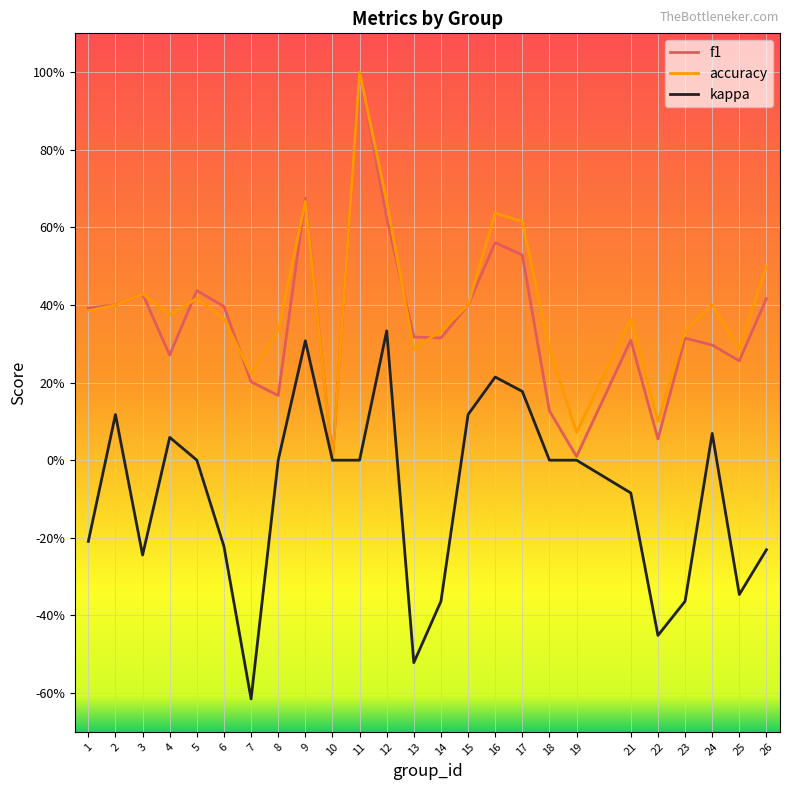

How many interior local peaks does the f1 series have?

7